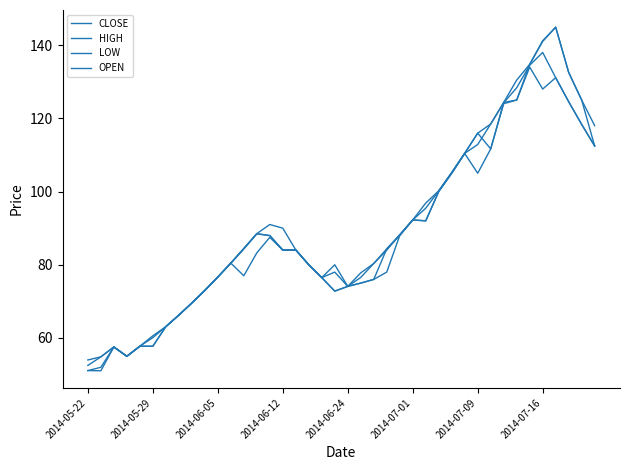

How many interior local valleys does the HIGH series have?

3